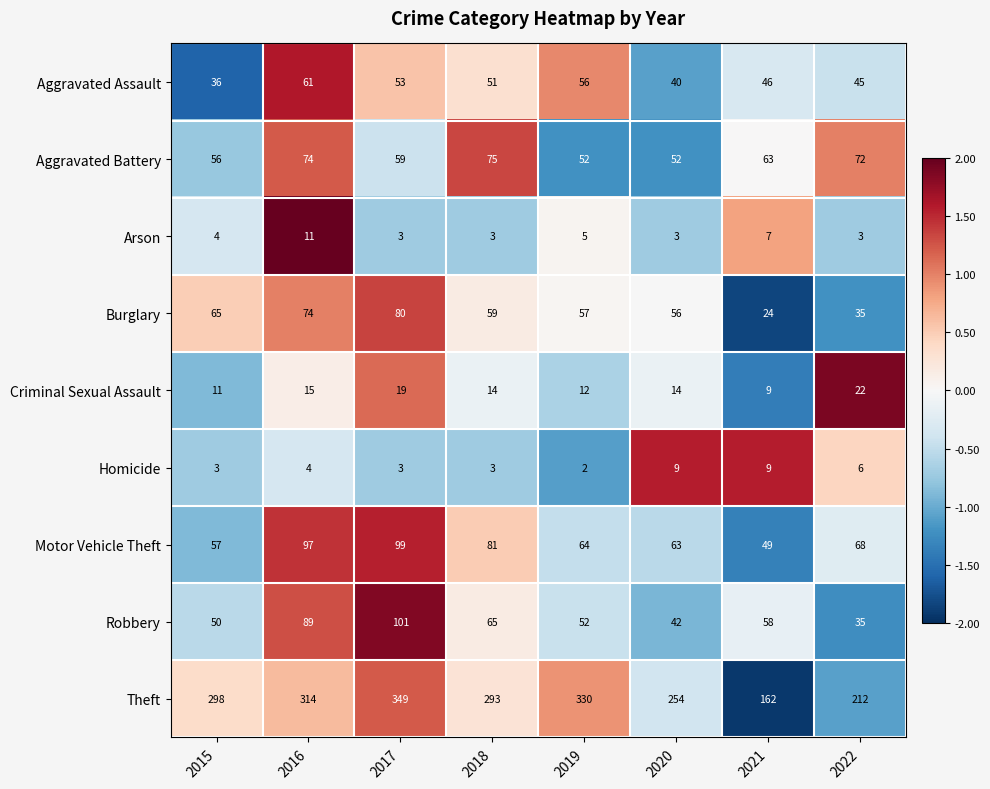

At which category is the sum across all series the highest?

2017